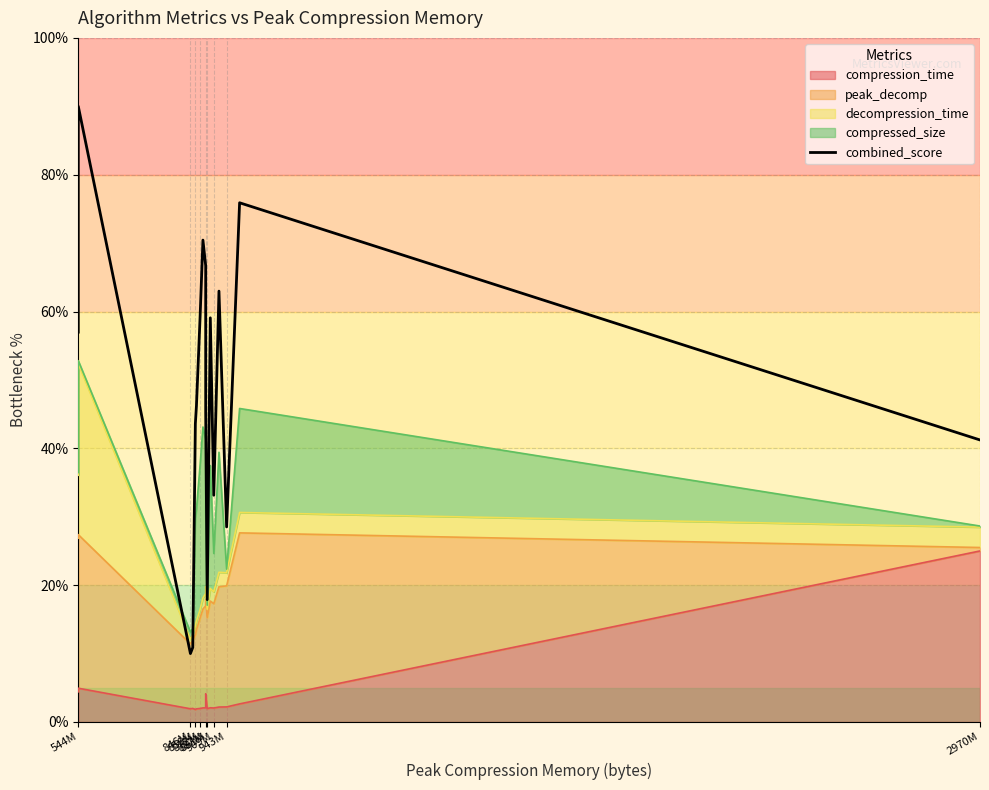

How many values exceed 46?

9